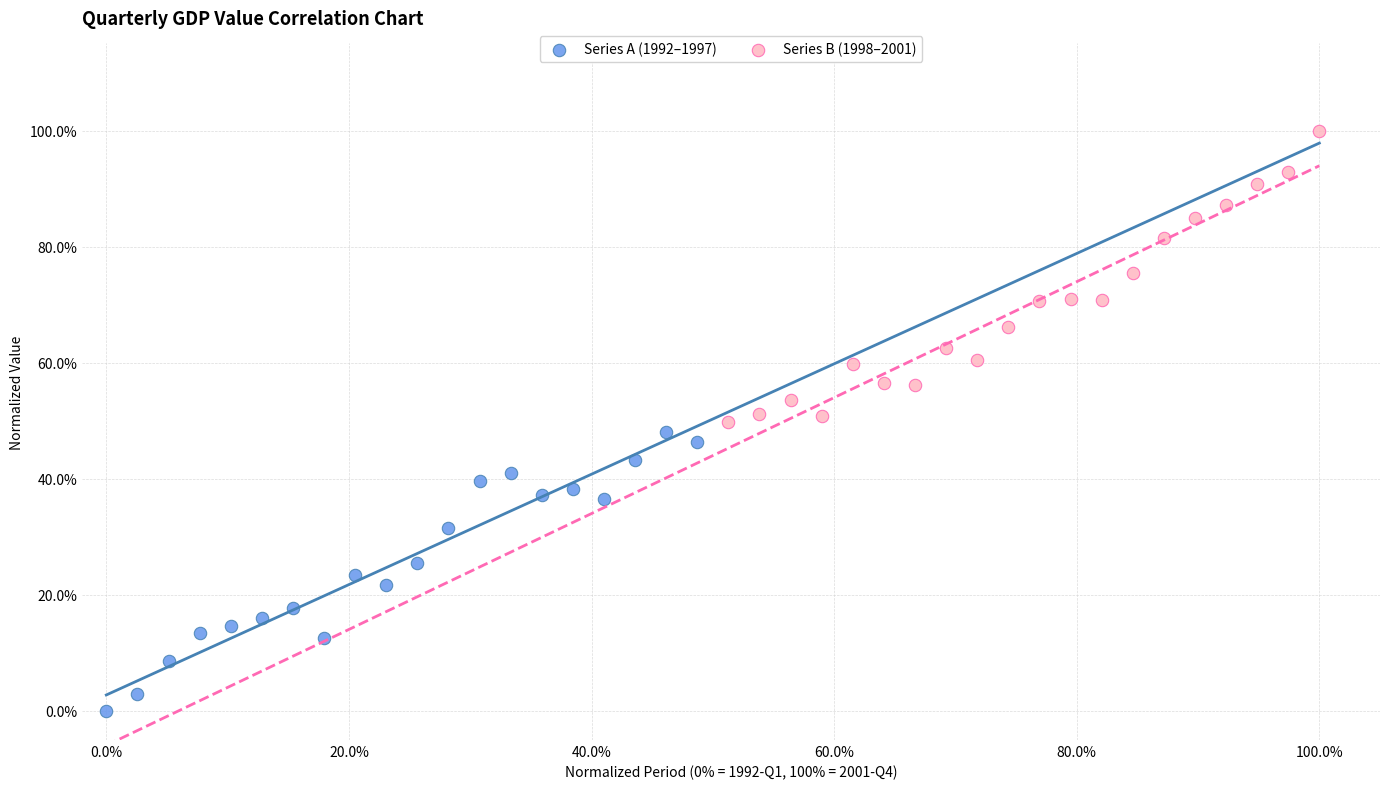

Which series has the widest spread of Y values?

Series B (1998–2001)